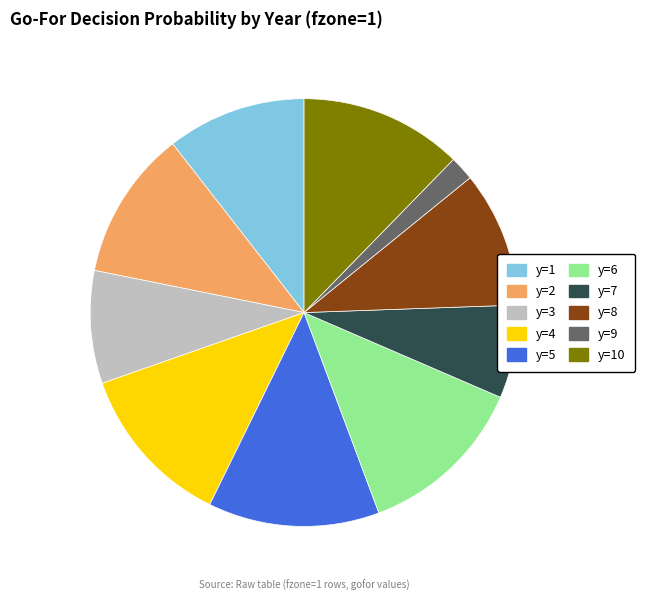

Does any single category account for the majority?

No